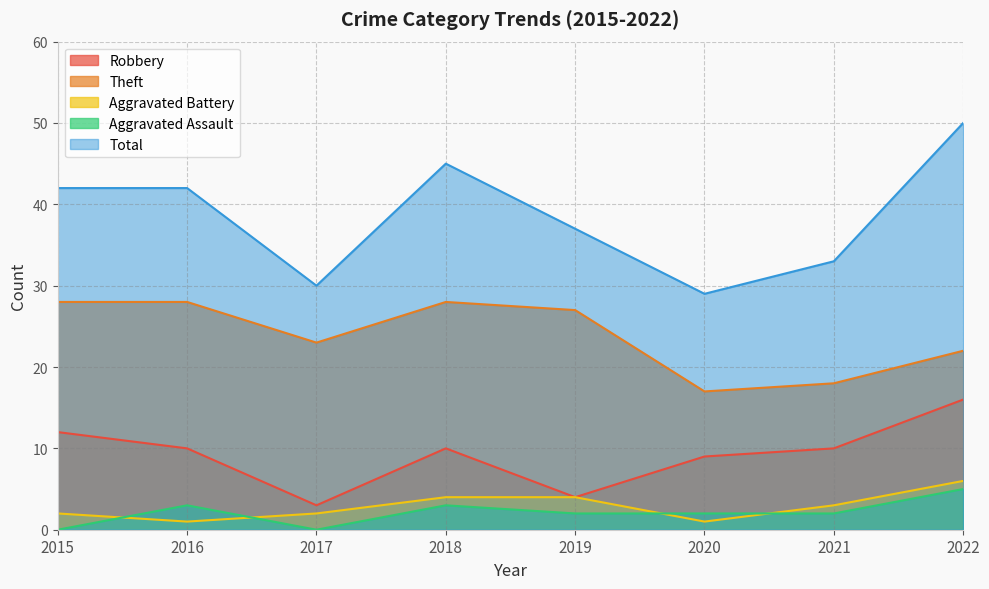

What is the total value across all series at 2020?

58